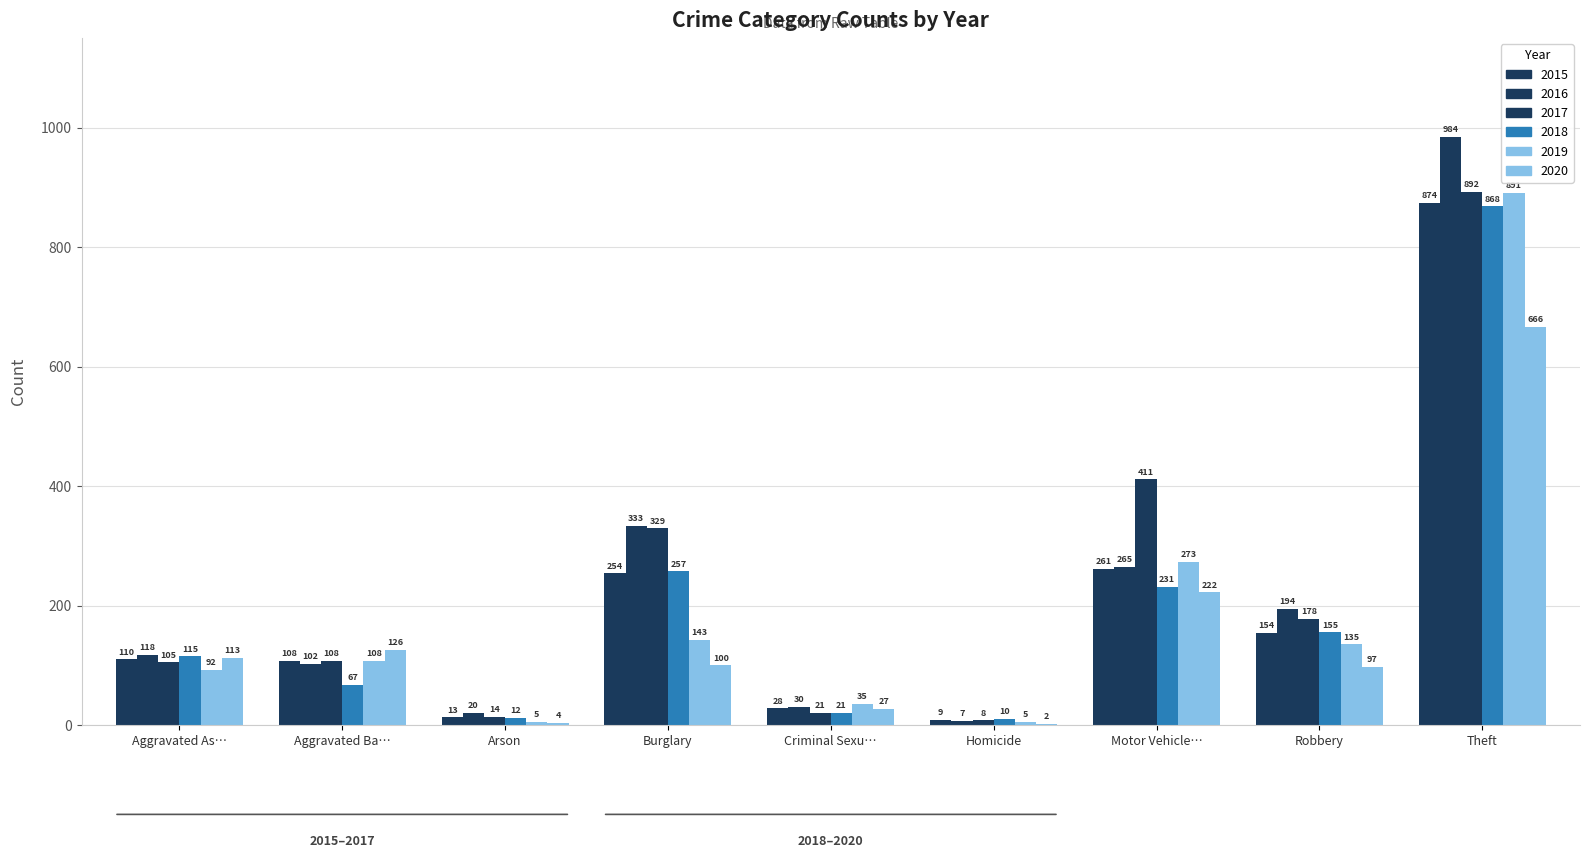

How many distinct data groups are displayed?

6